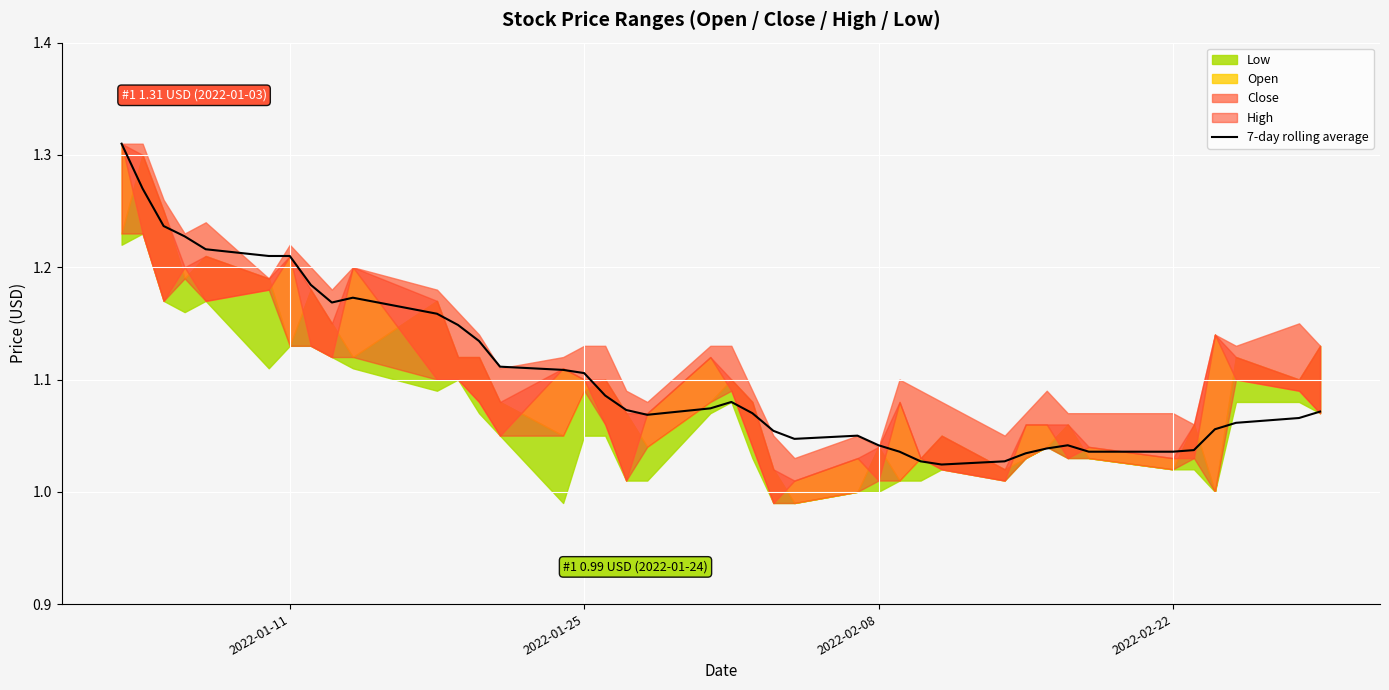

Is it true that 7-day rolling average equals 0.2 at 2022-01-25?

False